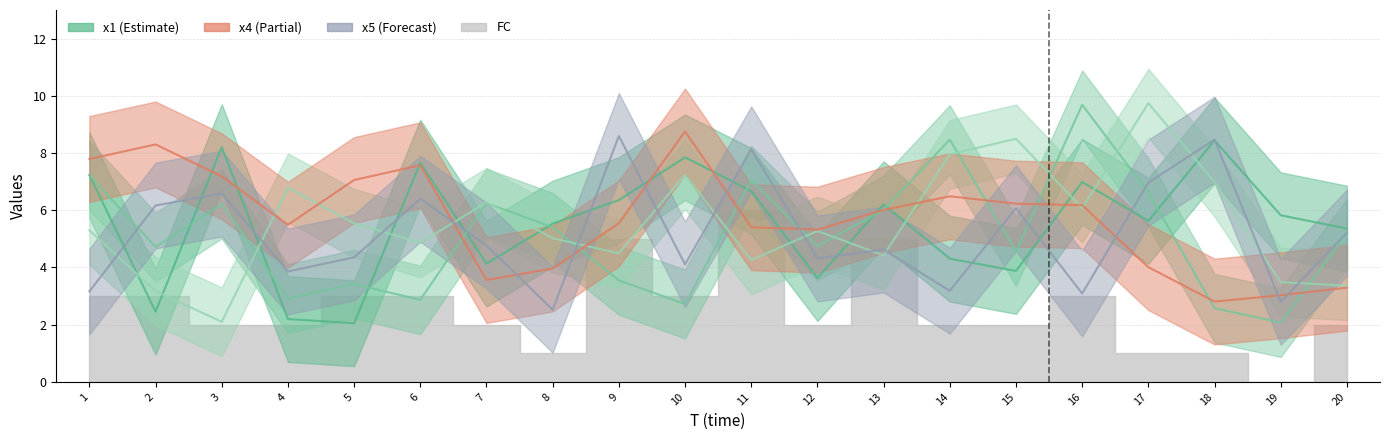

What is the average value of the x1 series?

5.5